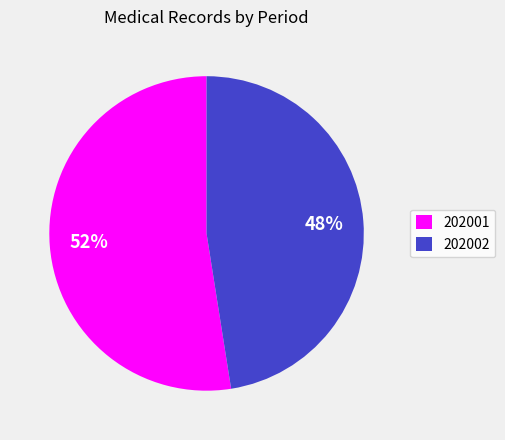

Approximately how many times larger is the value at 202002 compared to 202001?

0.9